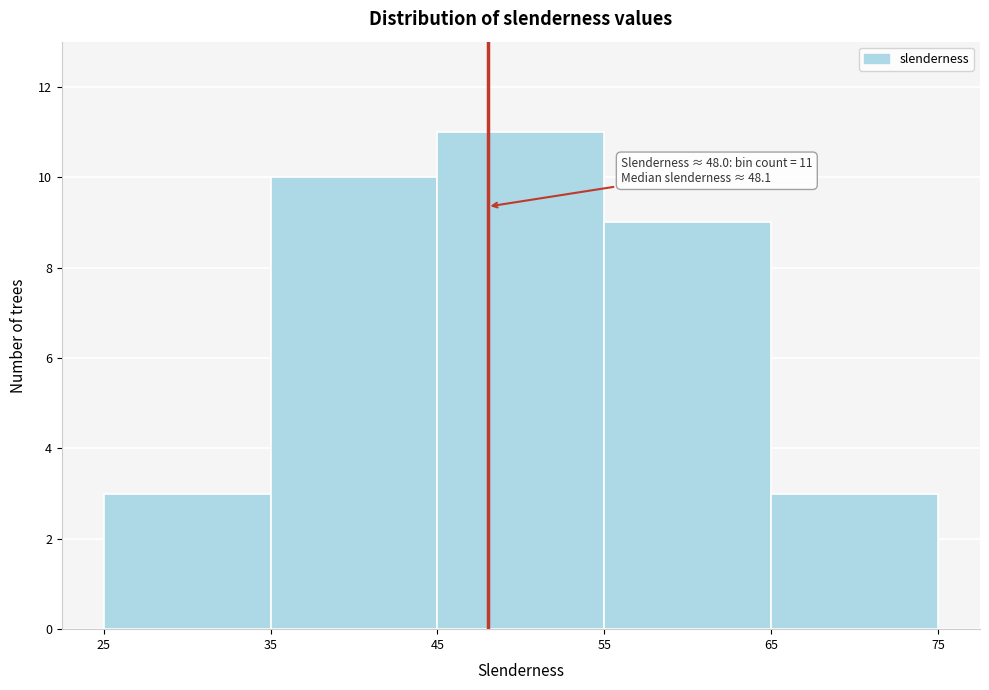

Which range on the x-axis has the tallest bar?

45 to 55